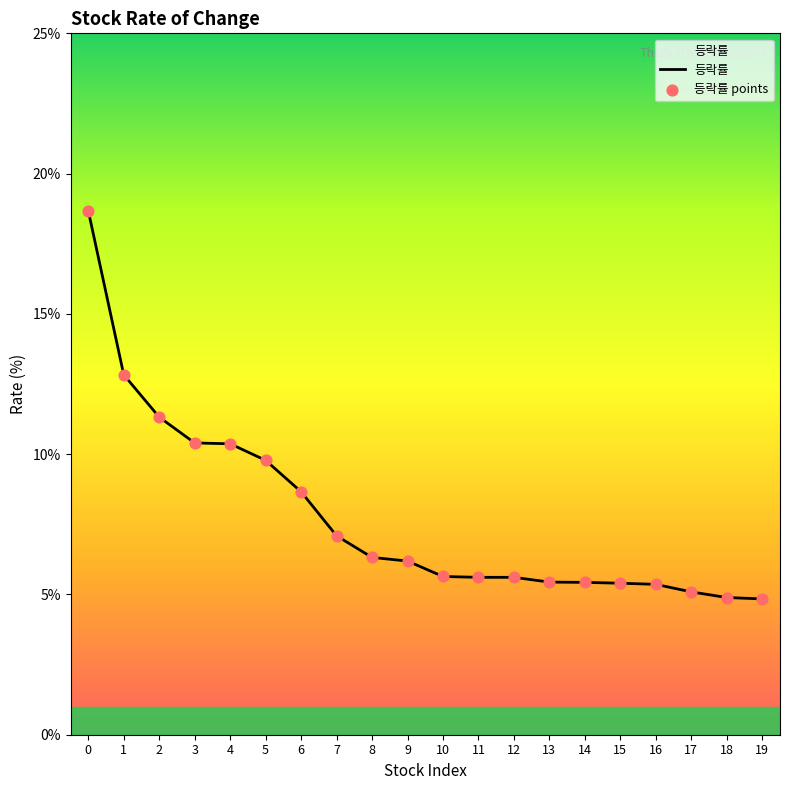

What is the maximum value shown in the chart?

18.7